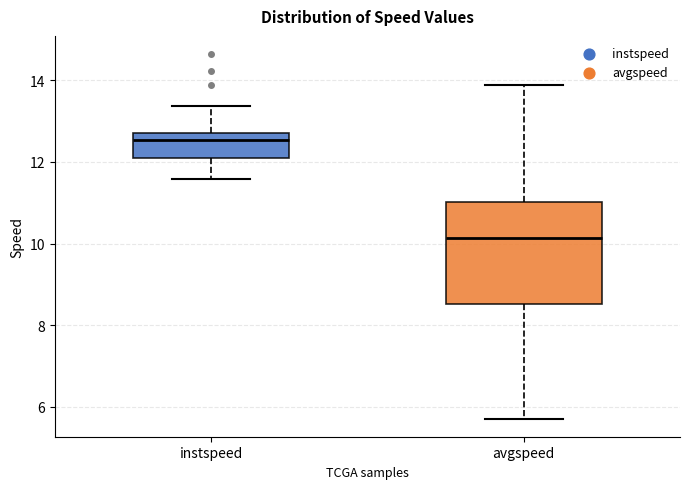

Reading left to right, read every box against the y-axis: the position of its median line, the range the box covers, and the ends of its whiskers. The values are not printed on the chart, so give them approximately, as read against the axis.

instspeed: median 12.6, box 12.2 to 12.8, whiskers 11.6 to 13.4
avgspeed: median 10.2, box 8.6 to 11.0, whiskers 5.8 to 13.8